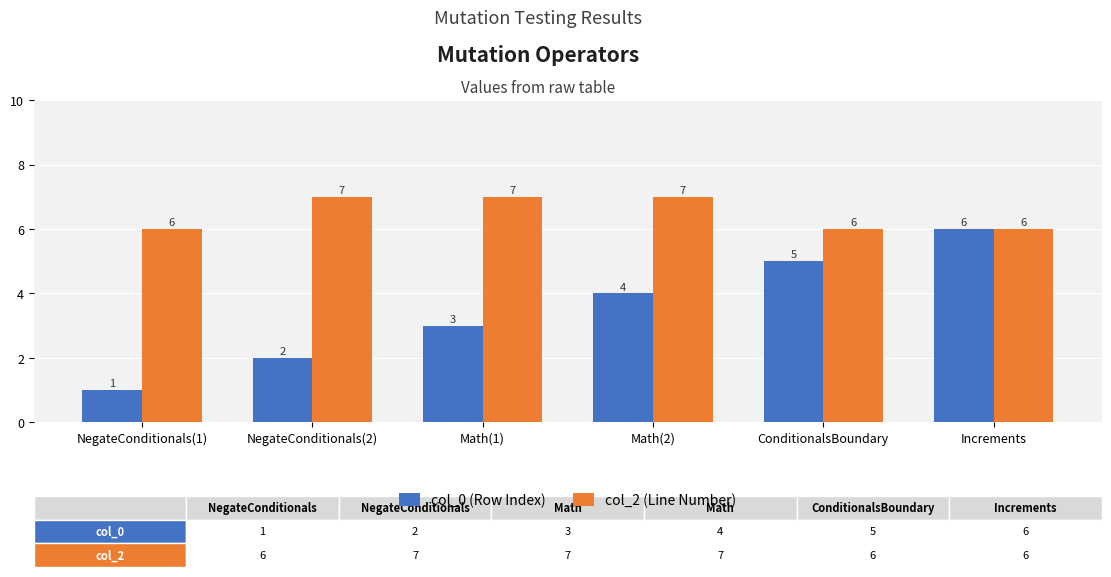

Between NegateConditionals(1) and ConditionalsBoundary, which series saw the biggest shift?

col_0 (Row Index)